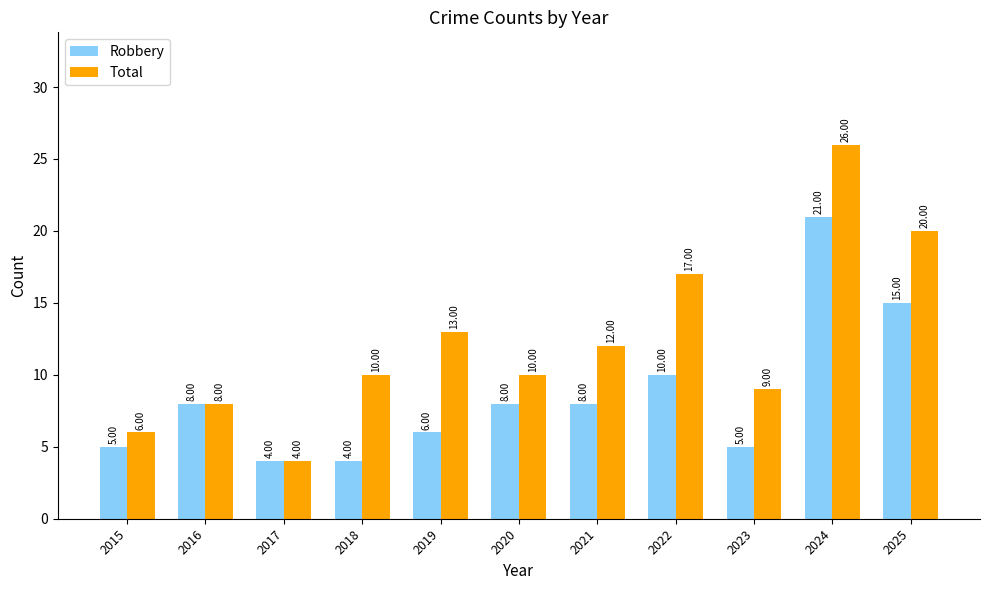

How many groups of bars are there?

11